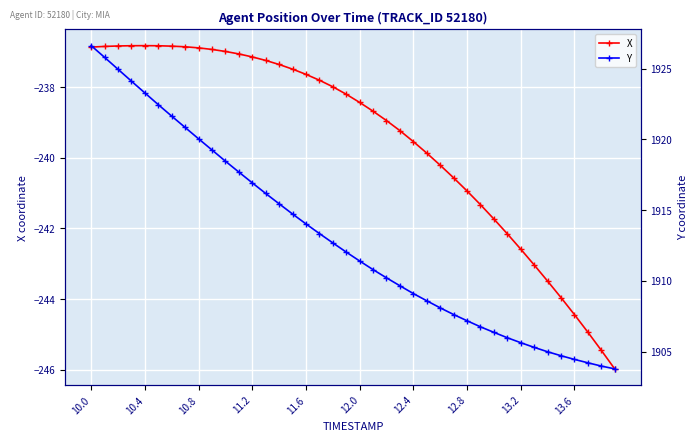

Which series has the largest total across all categories?

Y